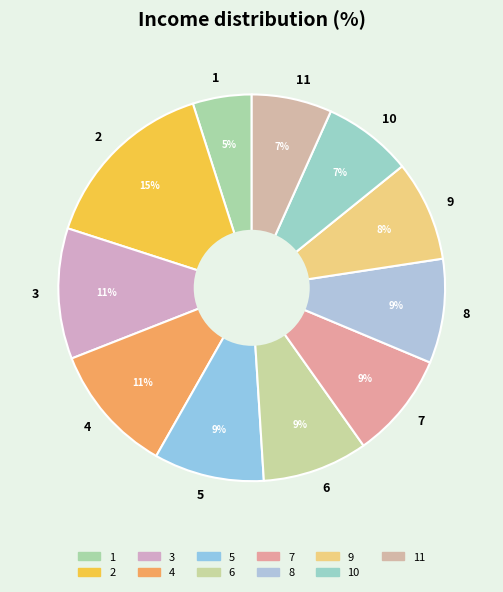

Count the number of slices in the pie.

11